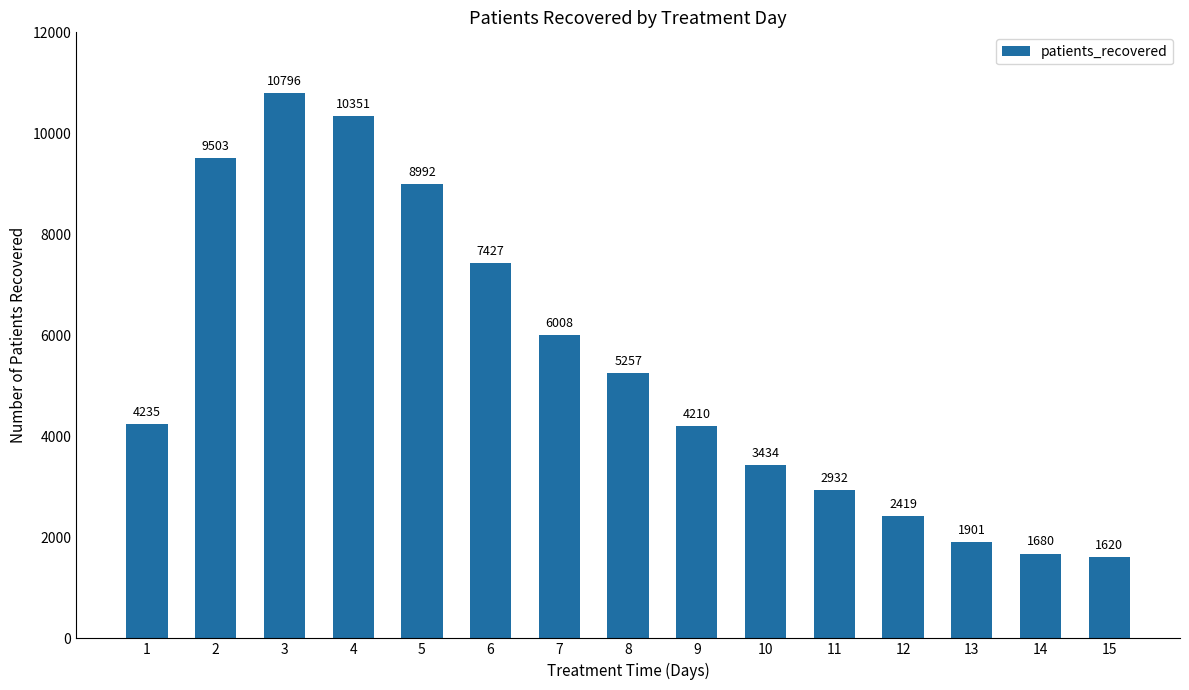

Rank the categories by value from highest to lowest.

3, 4, 2, 5, 6, 7, 8, 1, 9, 10, 11, 12, 13, 14, 15